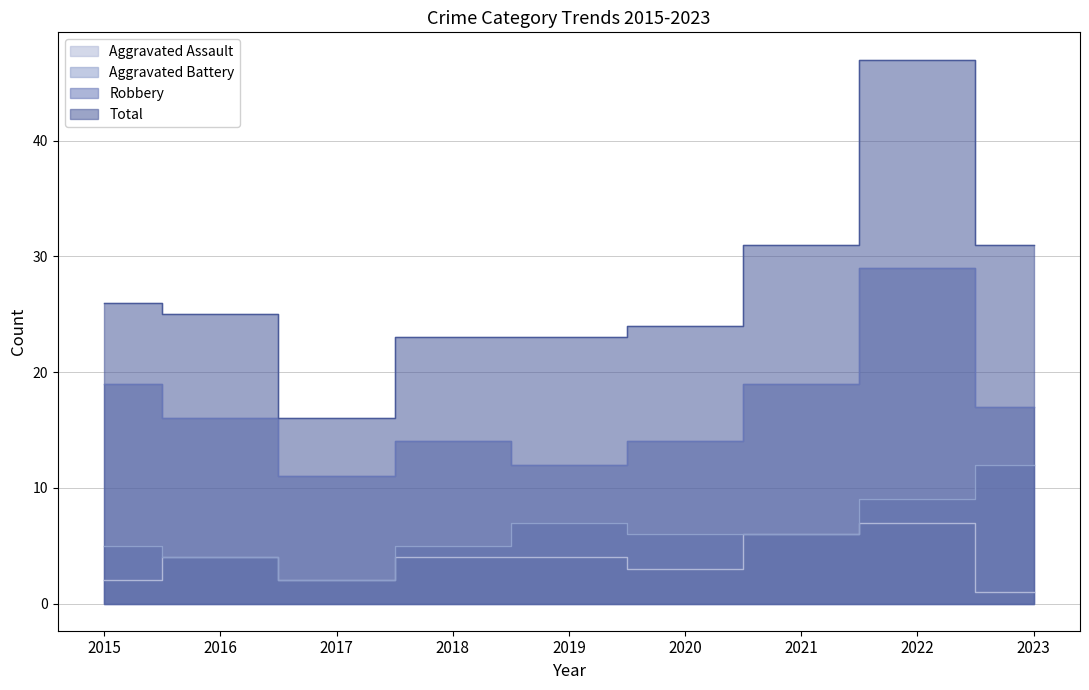

True or false: Aggravated Assault and Robbery cross at least once.

False